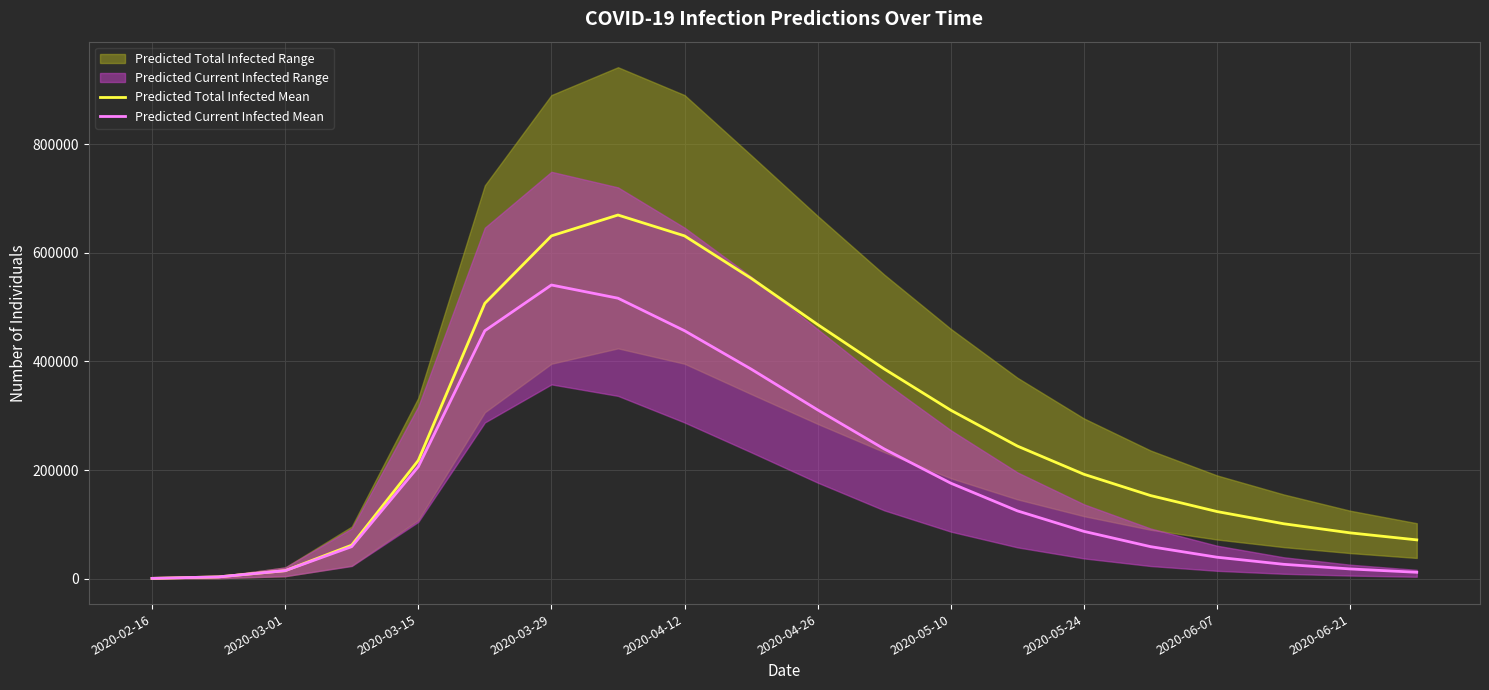

The Predicted Total Infected Mean series shows 22962 at 2020-03-15. True or false?

False